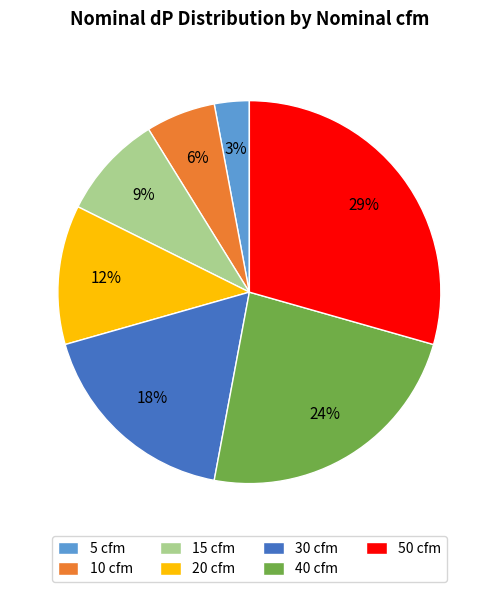

The 15 cfm slice represents 9% of the pie. True or false?

True